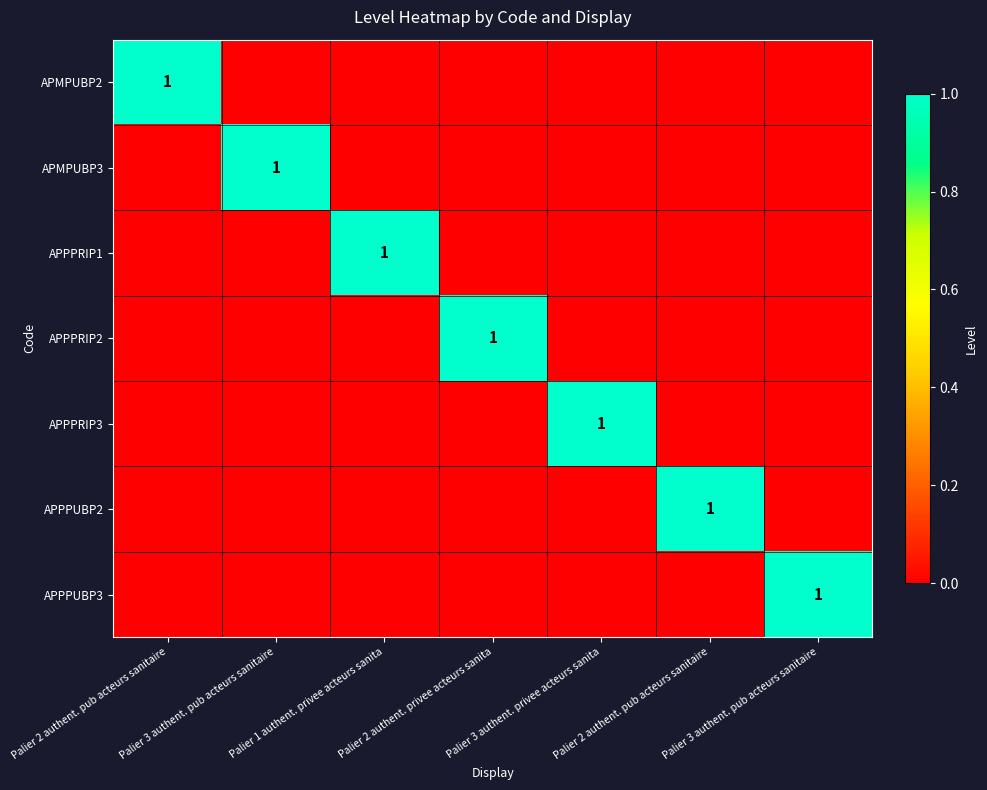

Which series has the largest total across all categories?

APMPUBP2